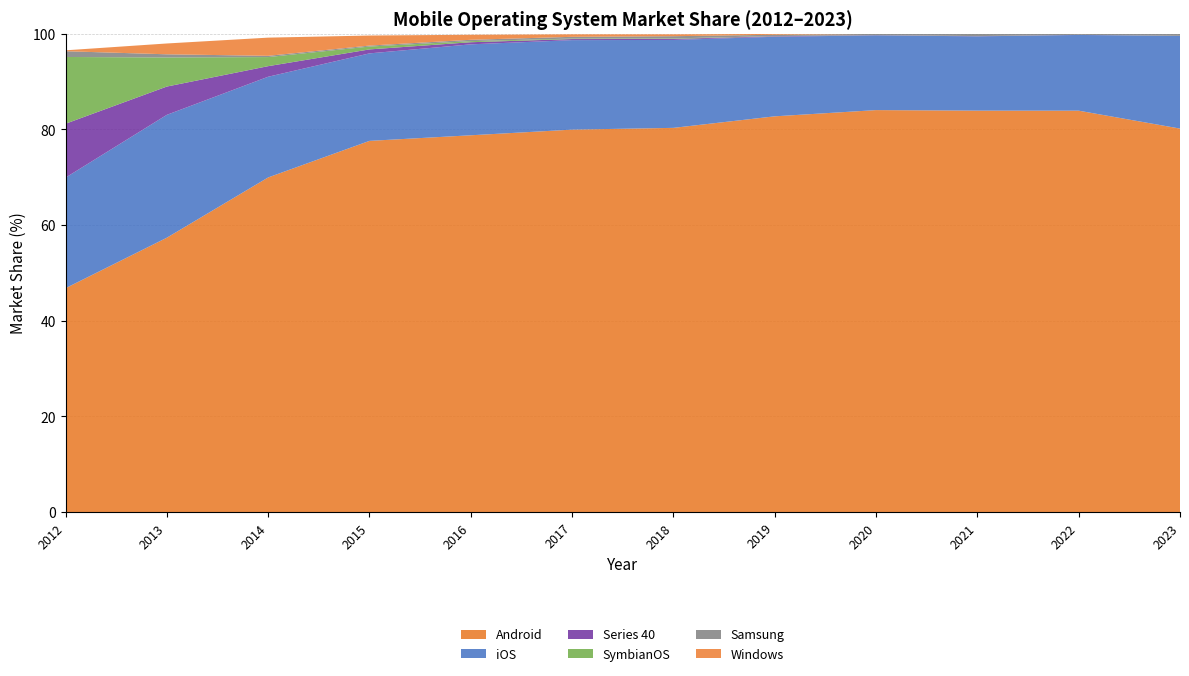

Reading left to right, extract all data points from this chart.

Android: 46.8	57.4	69.9	77.6	78.8	79.9	80.3	82.7	84.0	83.9	83.9	80.2
iOS: 23.1	25.7	21.0	18.3	19.0	18.7	18.4	16.6	15.6	15.5	15.8	19.4
Series 40: 11.3	5.9	2.2	0.8	0.4	0.2	0.2	0.1	0.1	0.0	0.0	0.0
SymbianOS: 13.9	6.1	1.9	0.6	0.2	0.1	0.1	0.0	0.0	0.0	0.0	0.0
Samsung: 1.2	0.7	0.3	0.2	0.3	0.4	0.5	0.3	0.2	0.5	0.2	0.5
Windows: 0.2	2.3	3.8	2.1	1.1	0.5	0.4	0.2	0.0	0.0	0.0	0.0